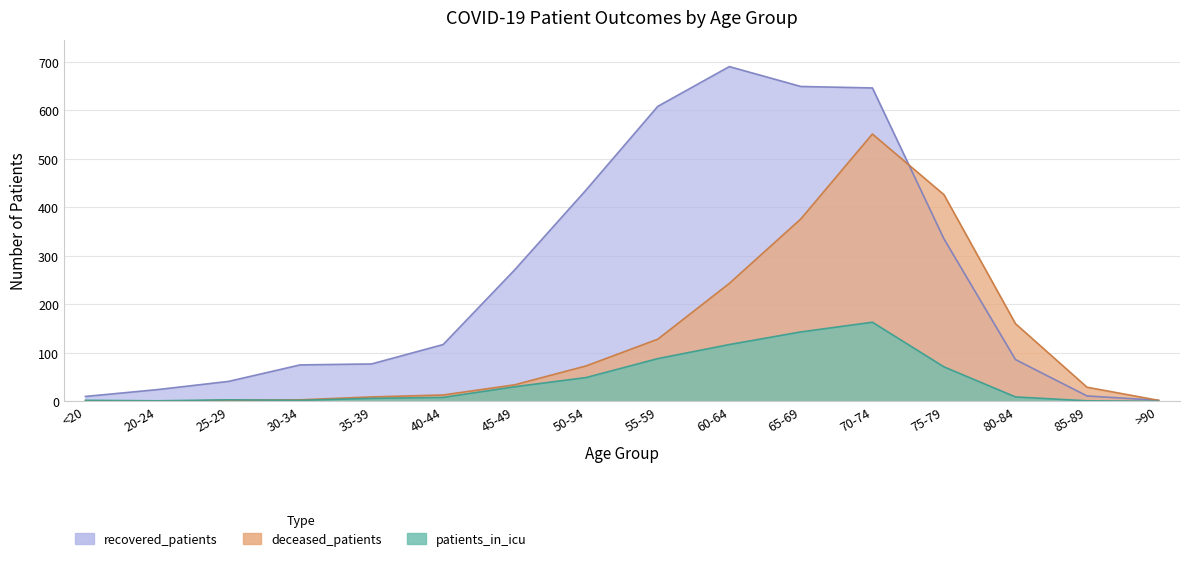

The value of deceased_patients at 50-54 is 73. True or false?

True